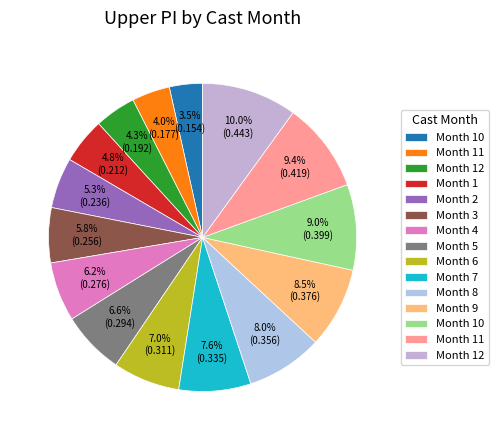

Count the number of slices in the pie.

15